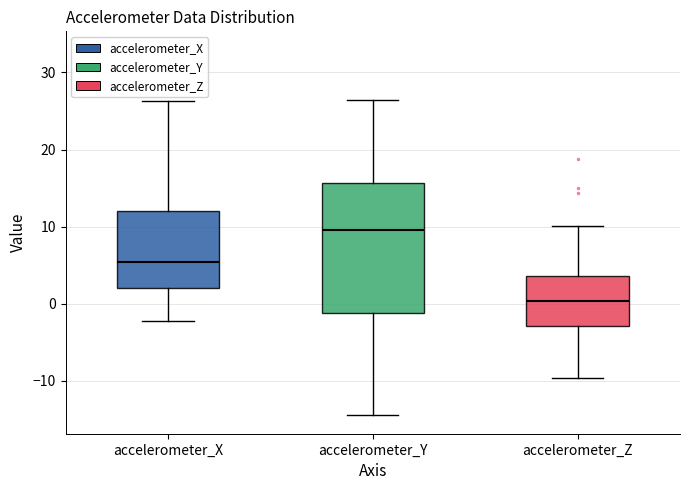

Reading left to right, read every box against the y-axis: the position of its median line, the range the box covers, and the ends of its whiskers. The values are not printed on the chart, so give them approximately, as read against the axis.

accelerometer_X: median 5, box 2 to 12, whiskers -2 to 26
accelerometer_Y: median 10, box -1 to 16, whiskers -14 to 26
accelerometer_Z: median 0, box -3 to 4, whiskers -10 to 10